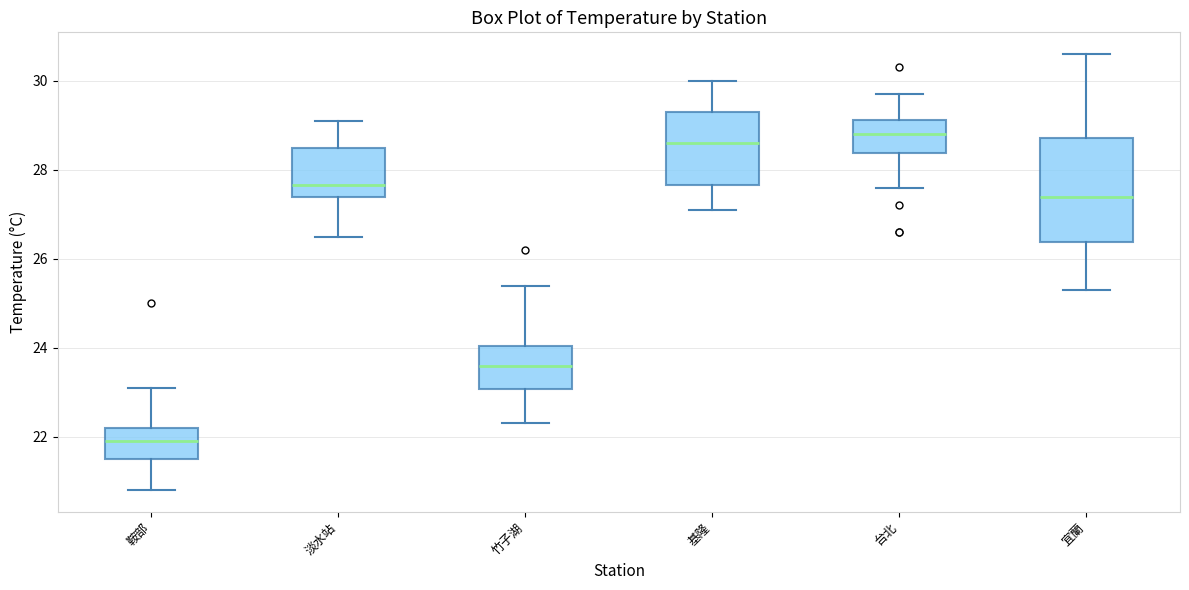

Comparing the boxes themselves (not the whiskers), which one is the tallest?

宜蘭